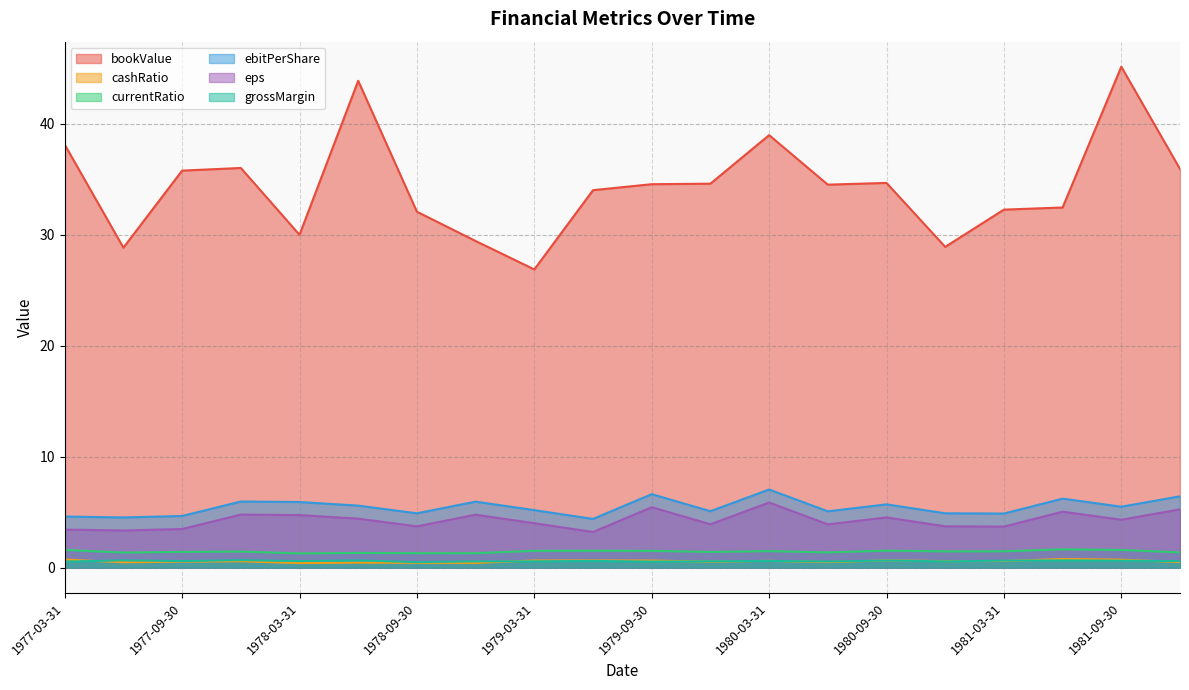

At which category is the sum across all series the highest?

1981-09-30